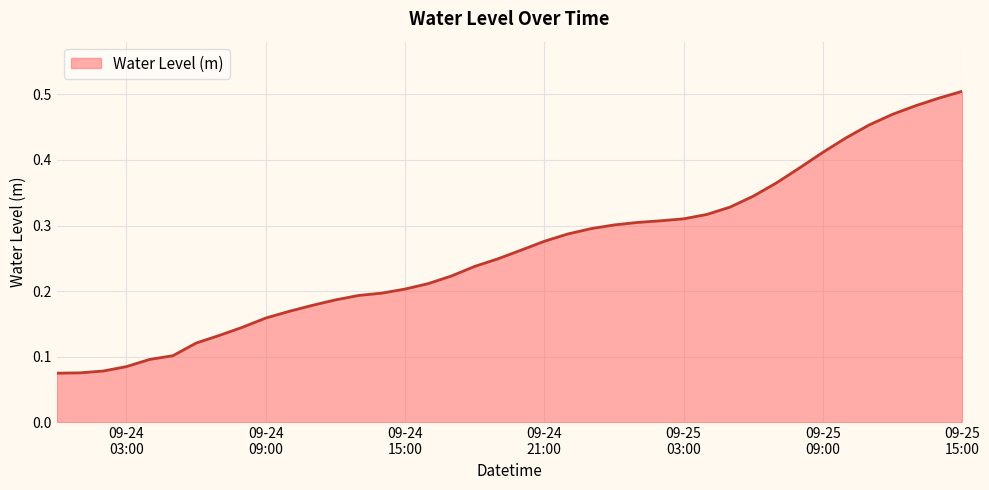

What is the difference between the maximum and minimum values?

0.4